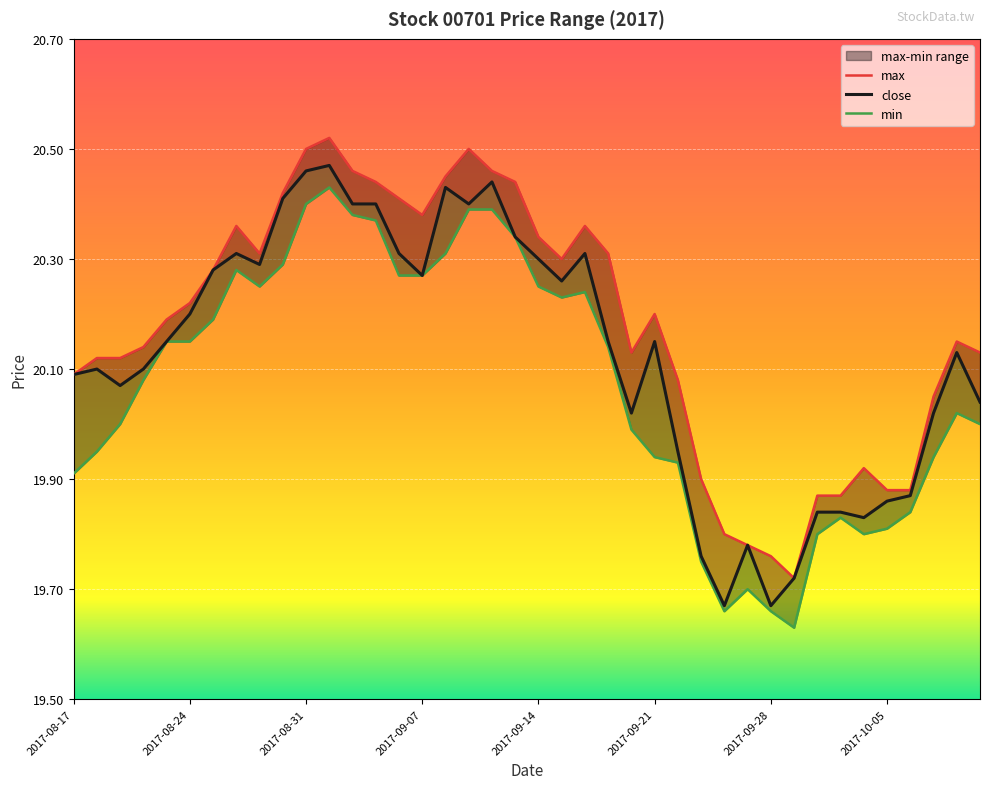

What is the sum of the min values at 2017-09-29 and 2017-08-24?

39.8